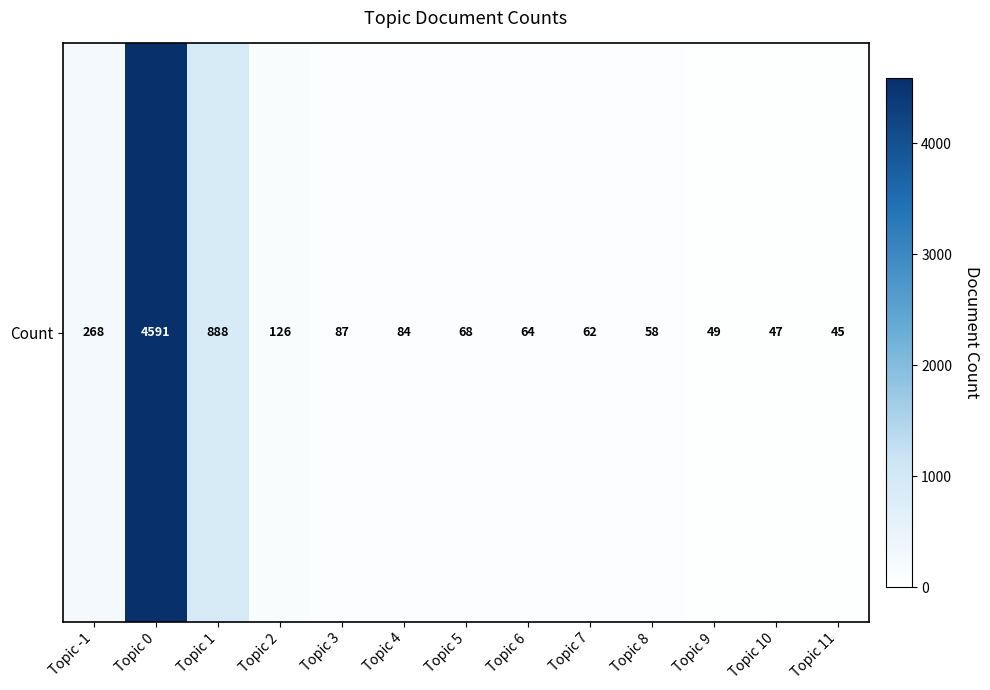

Count the number of values greater than 68.

6